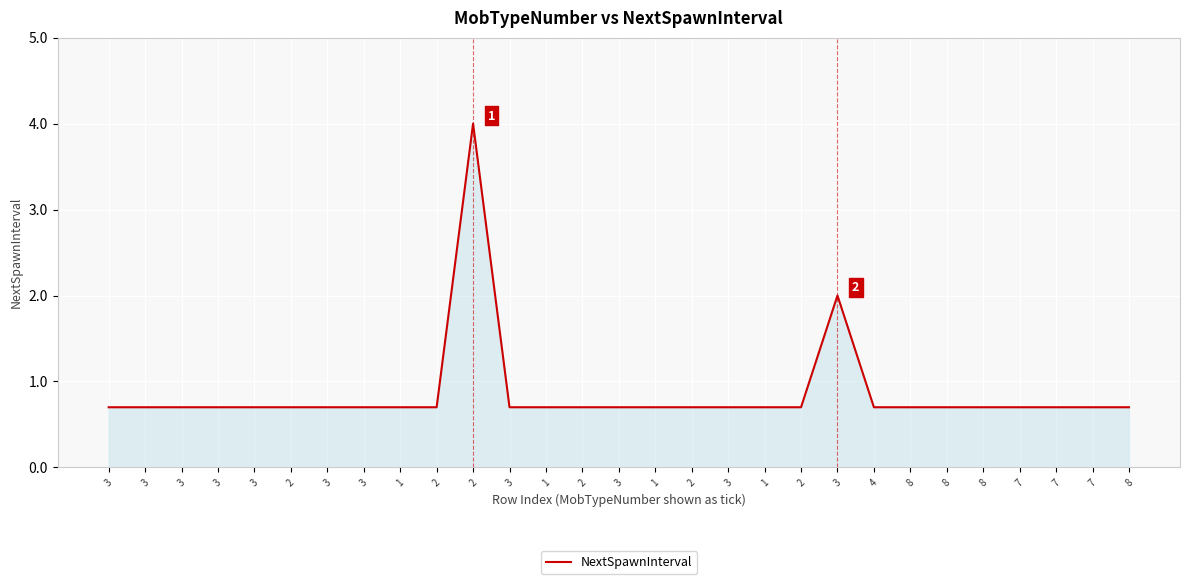

Does the chart have visible grid lines?

Yes